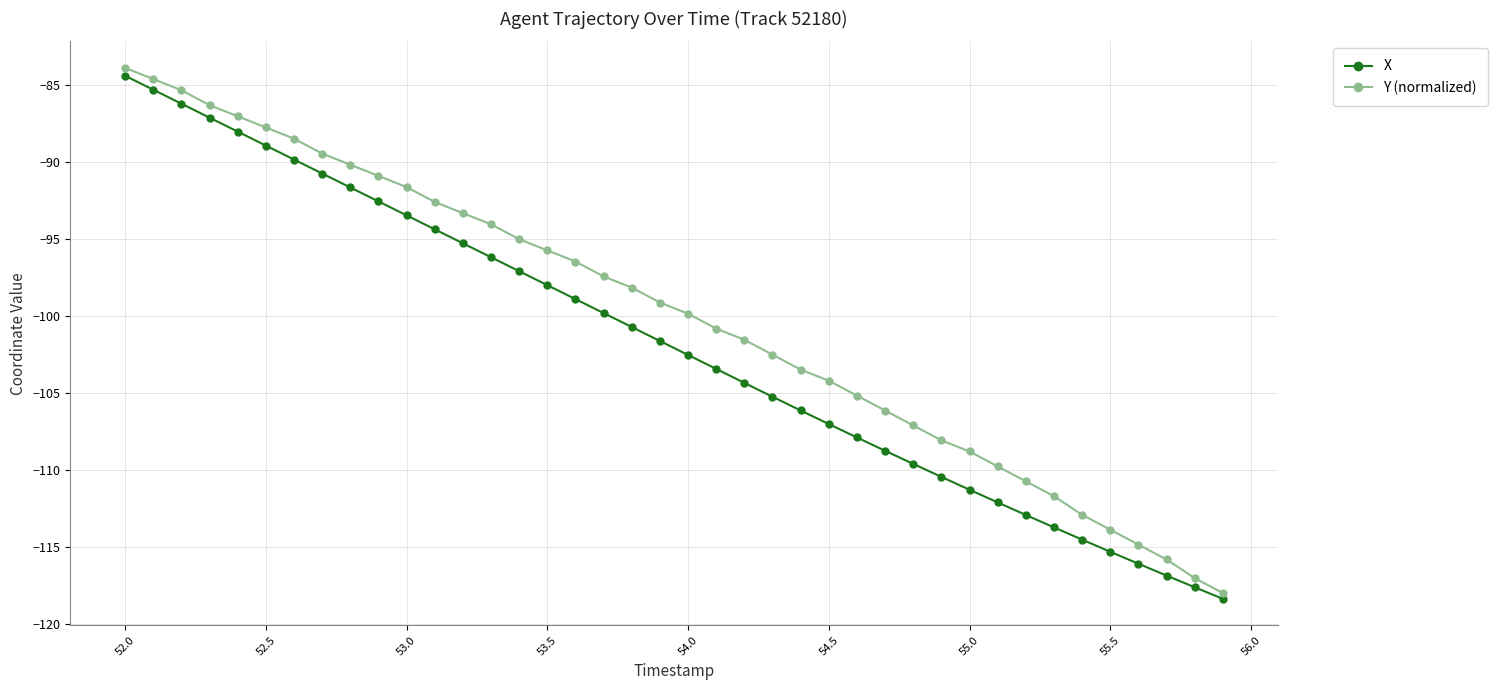

What are all the series names shown in the legend?

X, Y (normalized)